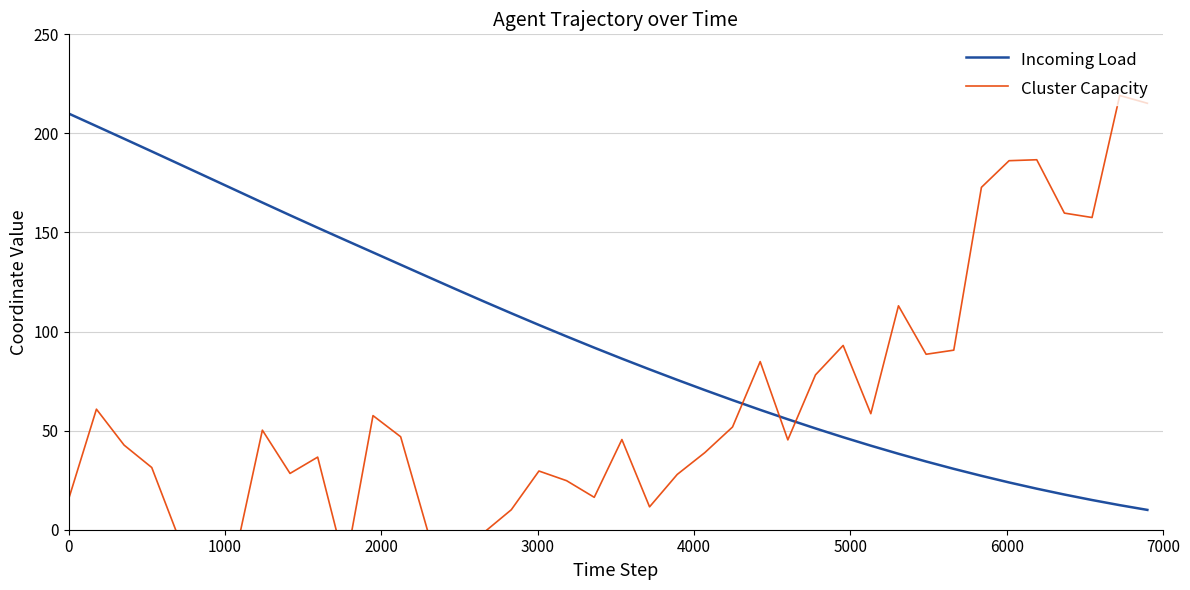

Is the value of Cluster Capacity at 17 greater than the value of Incoming Load at 23?

No